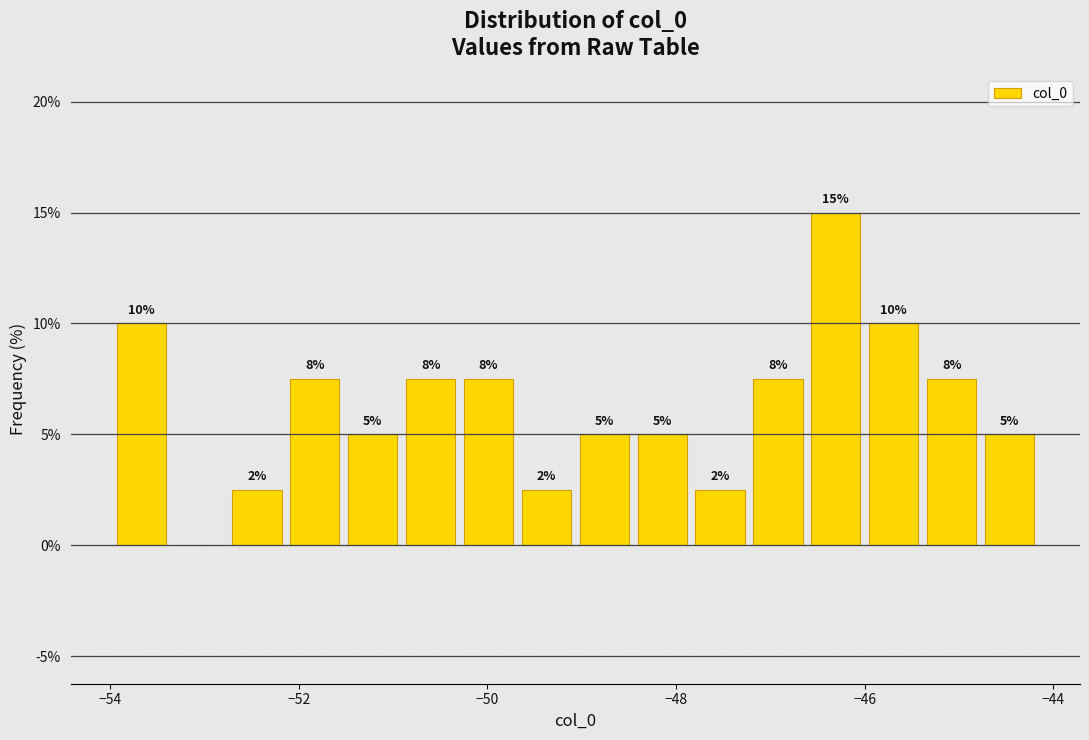

Around what value on the x-axis is the tallest bar? Give the approximate position of its centre, as read against the axis.

-46.4